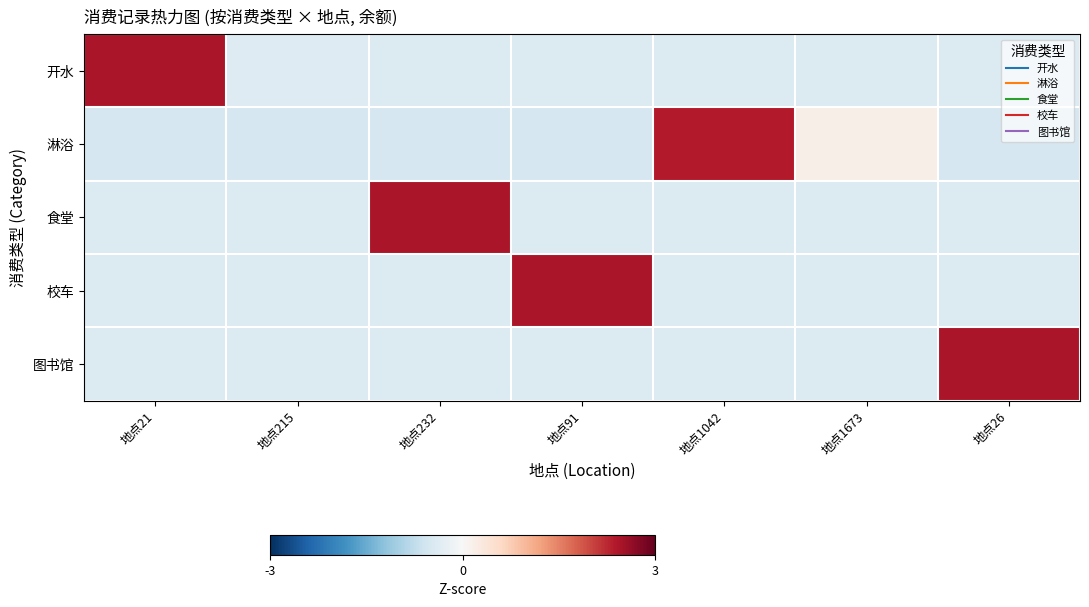

Reading left to right, extract all data points from this chart.

开水: 地点21=2.4	地点215=-0.4	地点232=-0.4	地点91=-0.4	地点1042=-0.4	地点1673=-0.4	地点26=-0.4
淋浴: 地点21=-0.5	地点215=-0.5	地点232=-0.5	地点91=-0.5	地点1042=2.4	地点1673=0.2	地点26=-0.5
食堂: 地点21=-0.4	地点215=-0.4	地点232=2.4	地点91=-0.4	地点1042=-0.4	地点1673=-0.4	地点26=-0.4
校车: 地点21=-0.4	地点215=-0.4	地点232=-0.4	地点91=2.4	地点1042=-0.4	地点1673=-0.4	地点26=-0.4
图书馆: 地点21=-0.4	地点215=-0.4	地点232=-0.4	地点91=-0.4	地点1042=-0.4	地点1673=-0.4	地点26=2.4